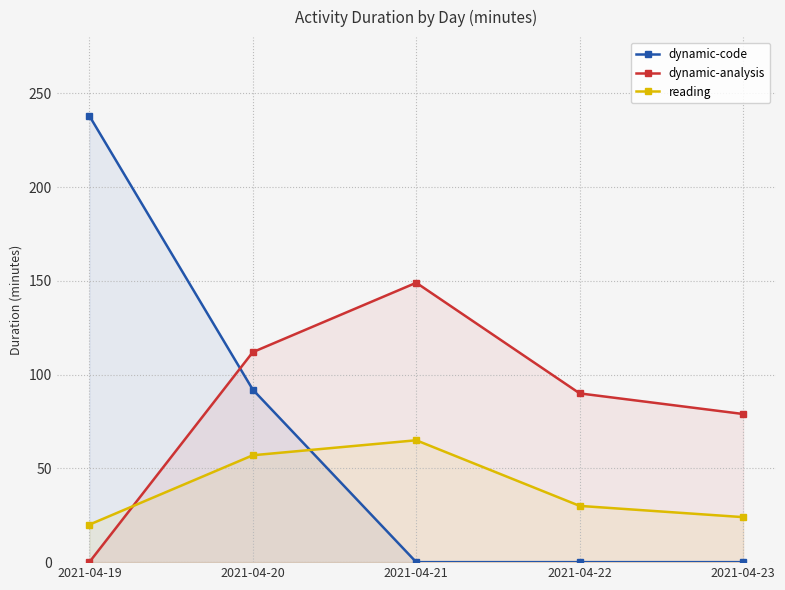

True or false: dynamic-code and dynamic-analysis cross at least once.

True